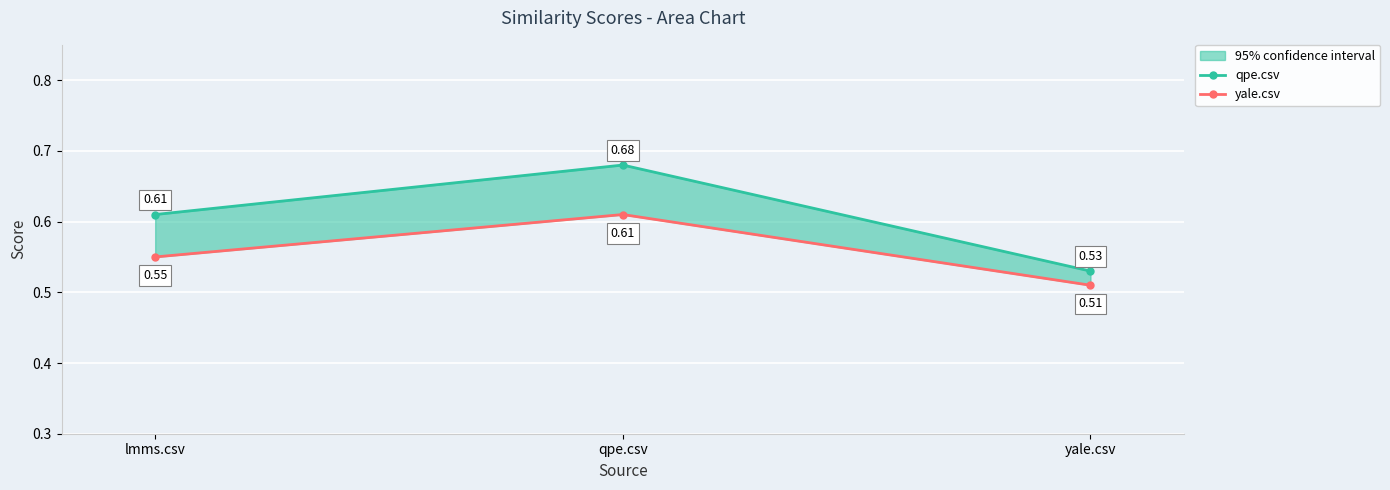

List the labels in order of qpe.csv value, largest first.

qpe.csv, lmms.csv, yale.csv